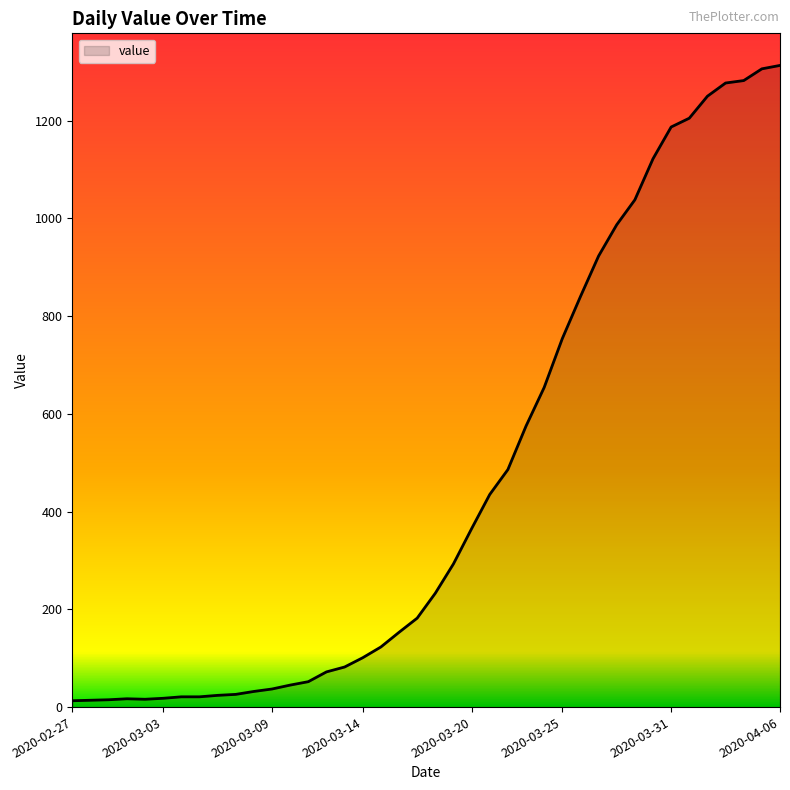

What is the greatest value displayed?

1313